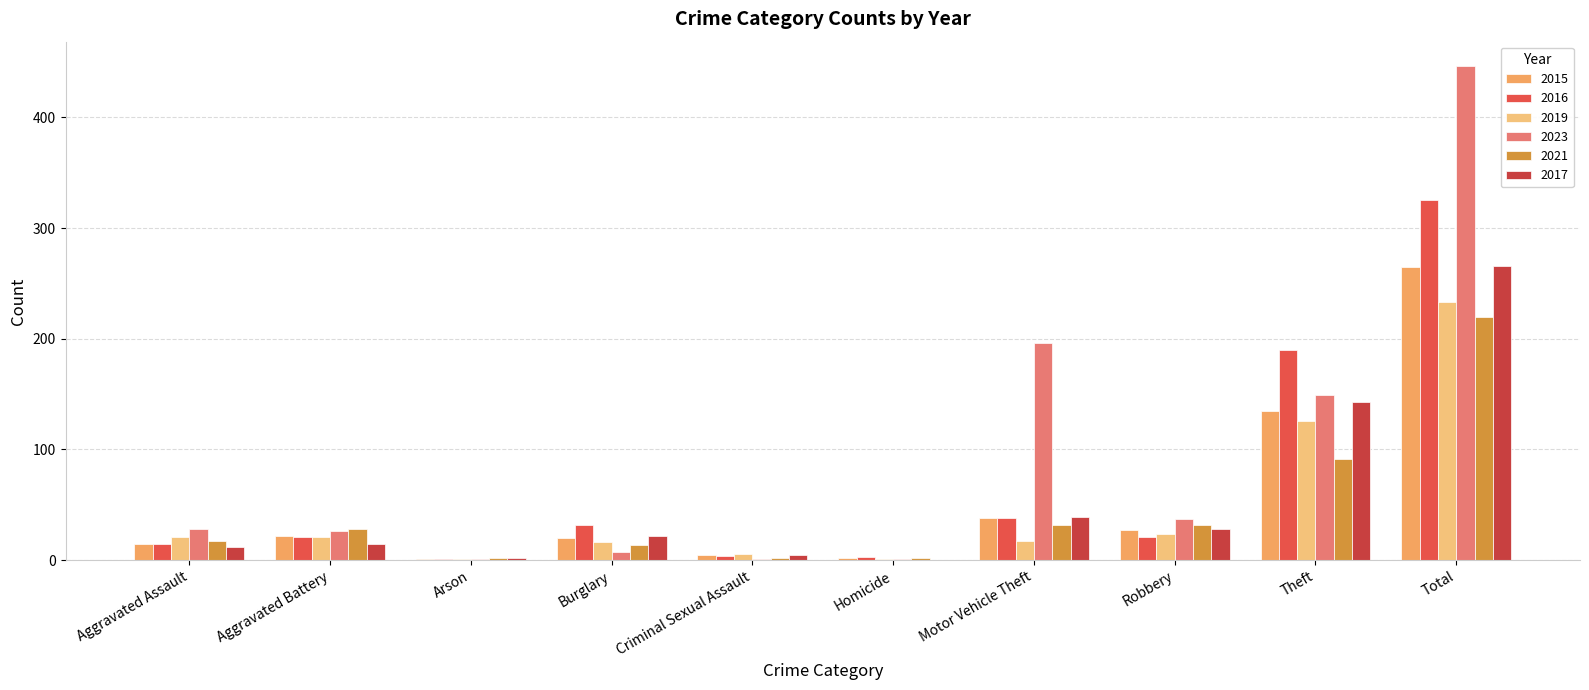

What is the difference between the second highest and minimum values in the 2023 series?

195